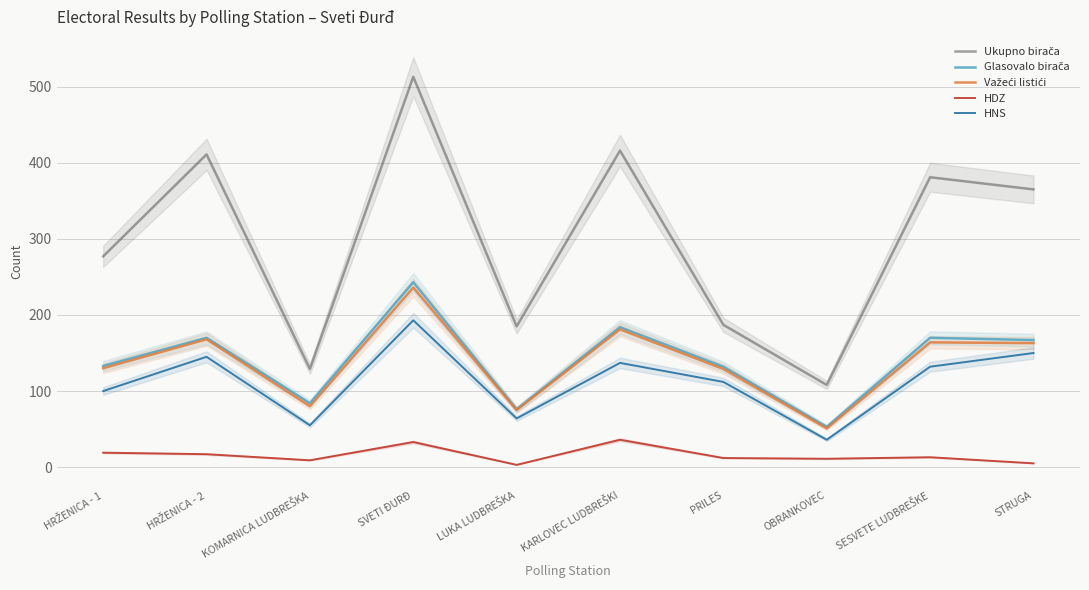

What is the average value of the Ukupno birača series?

297